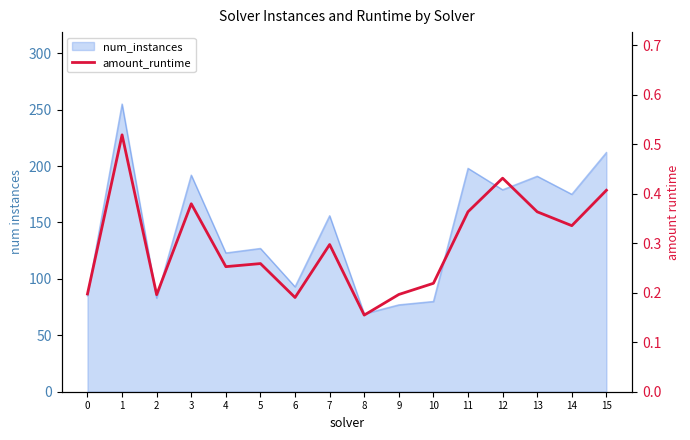

Reading right to left, what are all the values shown in this chart?

0.4	0.3	0.4	0.4	0.4	0.2	0.2	0.2	0.3	0.2	0.3	0.3	0.4	0.2	0.5	0.2